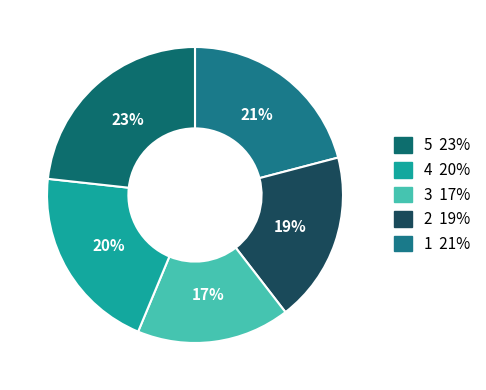

Which category has the biggest portion of the pie?

5